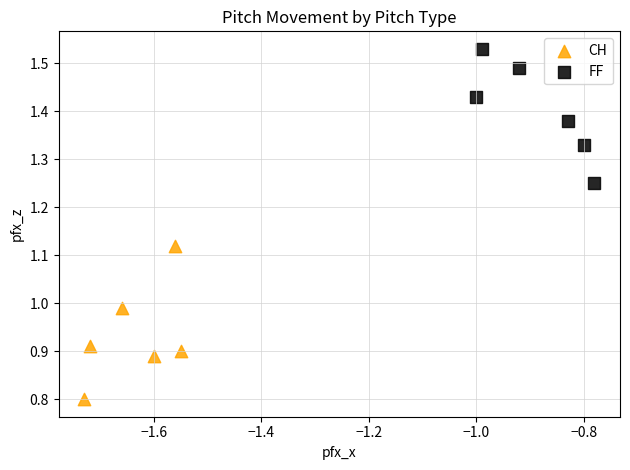

Which series contains the lowest Y value?

CH